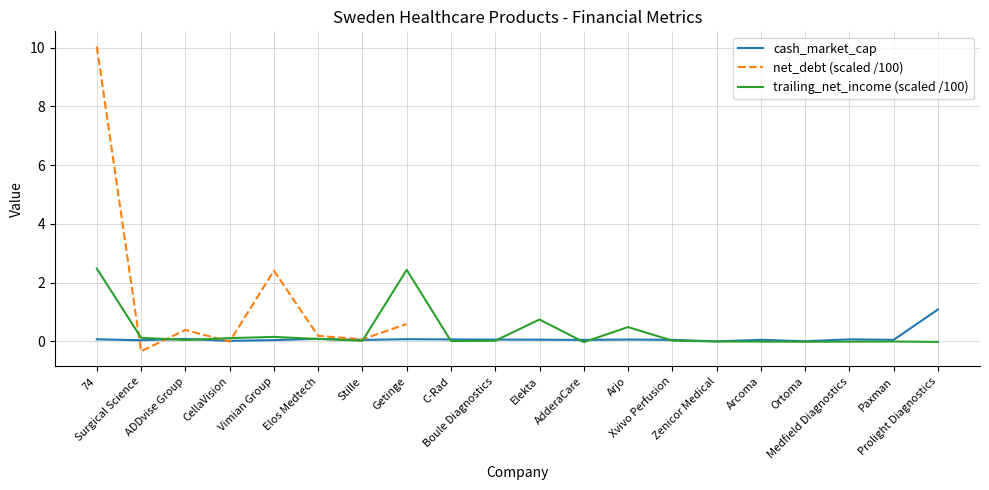

Rank the series at 74 from highest to lowest value.

trailing_net_income, cash_market_cap